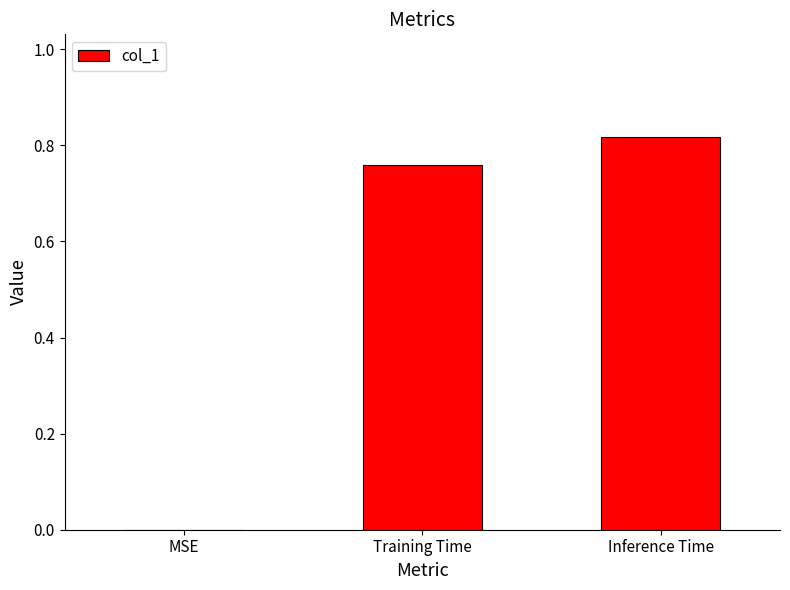

What is the change in value from MSE to Training Time?

+0.8